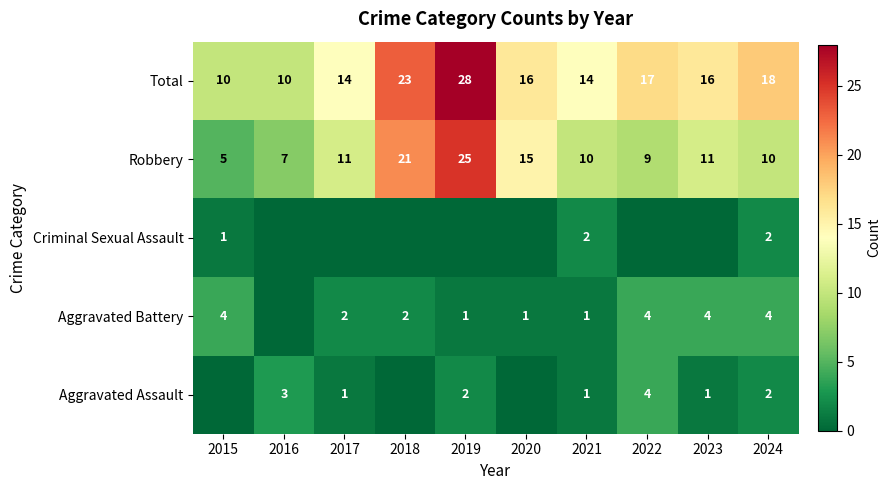

What is the sum of the Aggravated Assault values at 2019 and 2016?

5